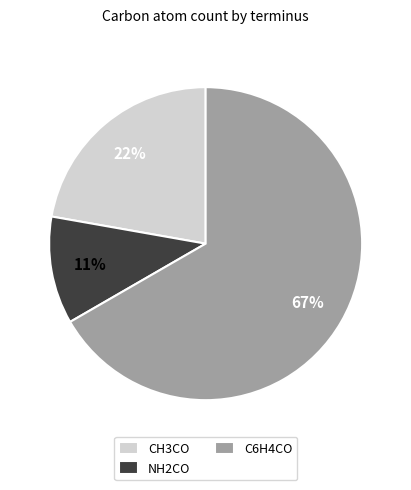

The CH3CO slice represents 34% of the pie. True or false?

False